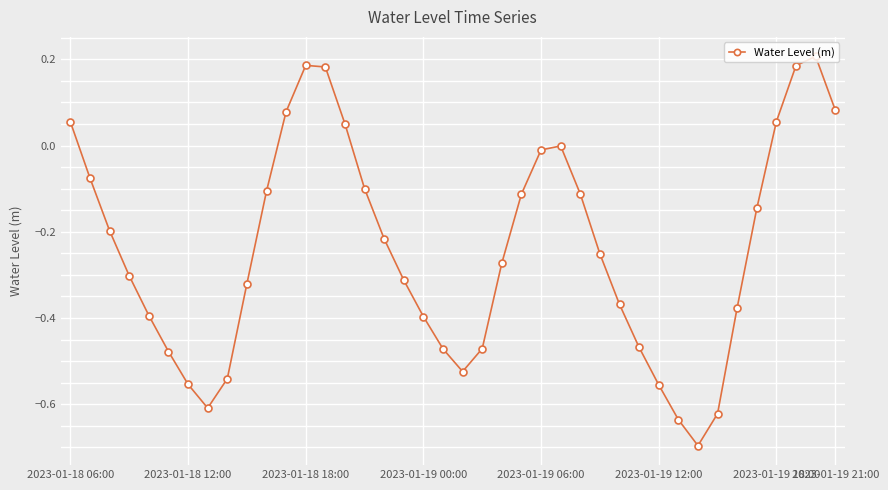

What is the sum of all values?

-9.6